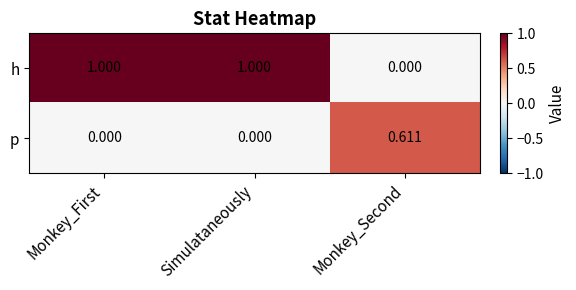

At which label is h closest to 0?

Monkey_Second